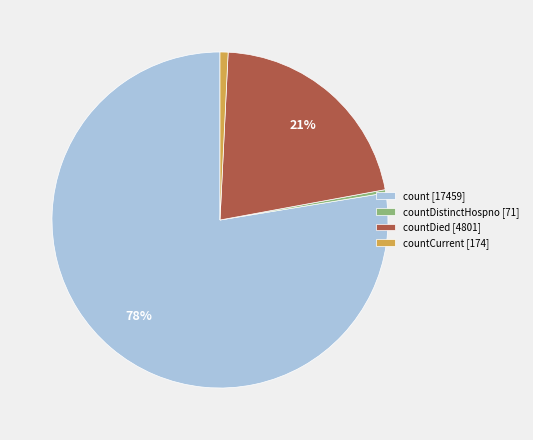

Is there a majority slice in this chart?

Yes